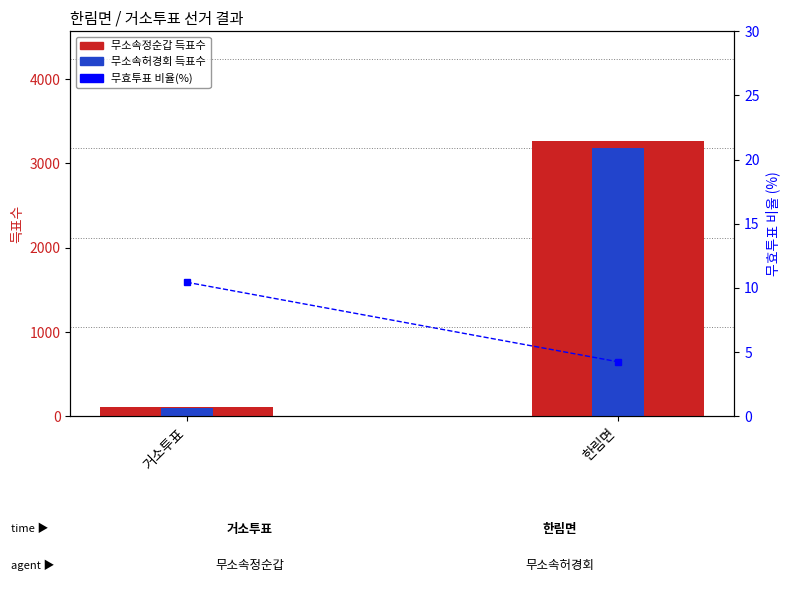

What is the difference between the 무효투표 비율(%) values at 거소투표 and 한림면?

6.2